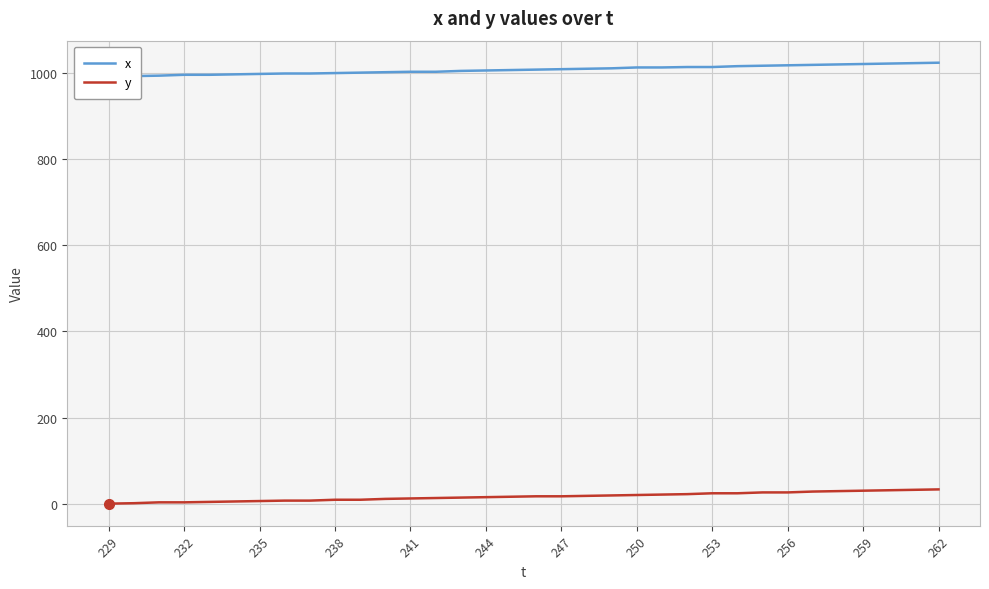

Reading left to right, extract all data points from this chart.

x: 991	992	993	995	995	996	997	998	998	999	1000	1001	1002	1002	1004	1005	1006	1007	1008	1009	1010	1012	1012	1013	1013	1015	1016	1017	1018	1019	1020	1021	1022	1023
y: 1	2	4	4	5	6	7	8	8	10	10	12	13	14	15	16	17	18	18	19	20	21	22	23	25	25	27	27	29	30	31	32	33	34